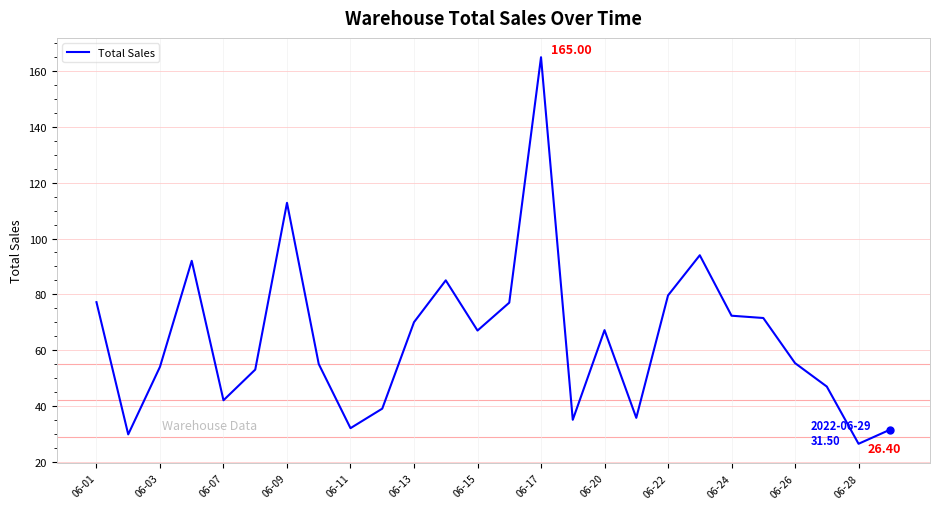

Is this an area chart (filled region under the line)?

No